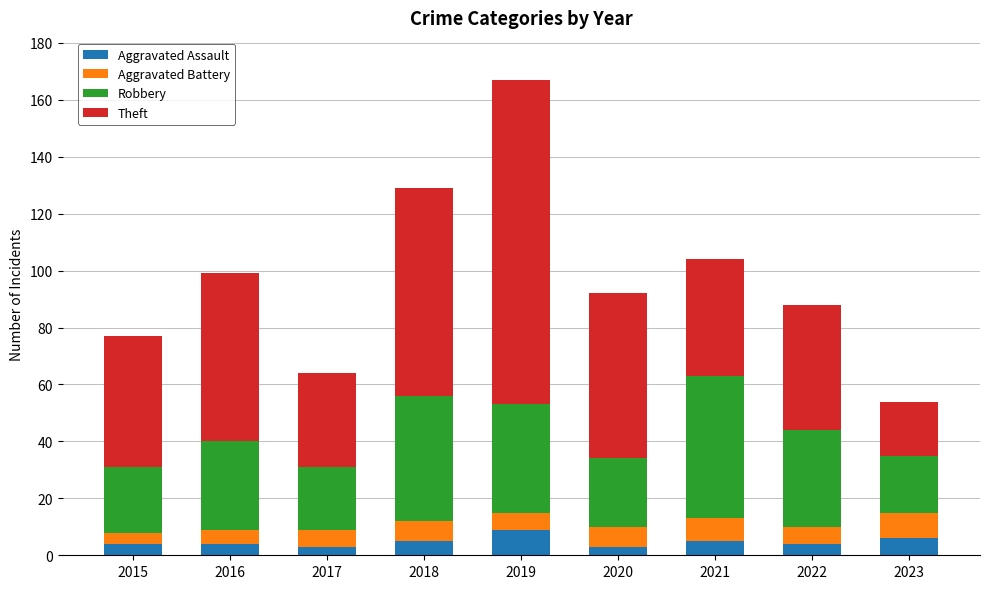

What is the maximum value for Aggravated Assault?

9